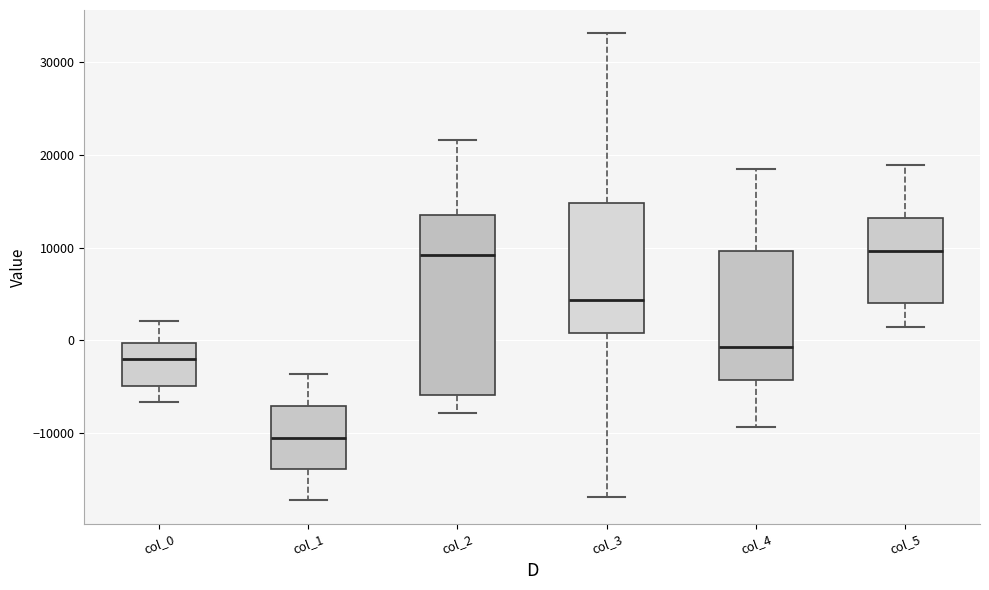

Where does the median line of the box for col_4 sit on the y-axis? The values are not printed on the chart, so give them approximately, as read against the axis.

-1000